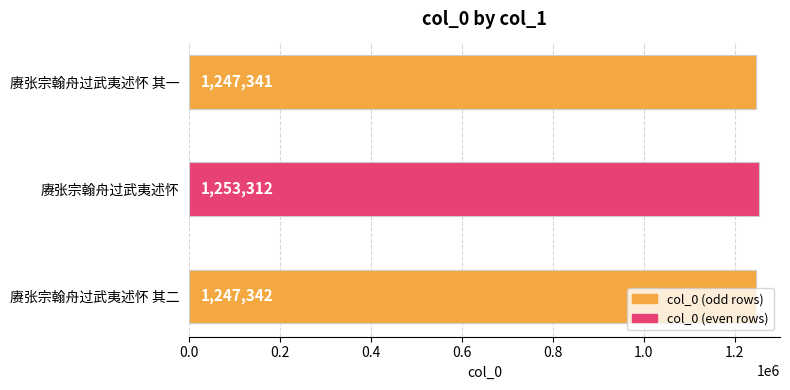

How many bars are there in total?

3